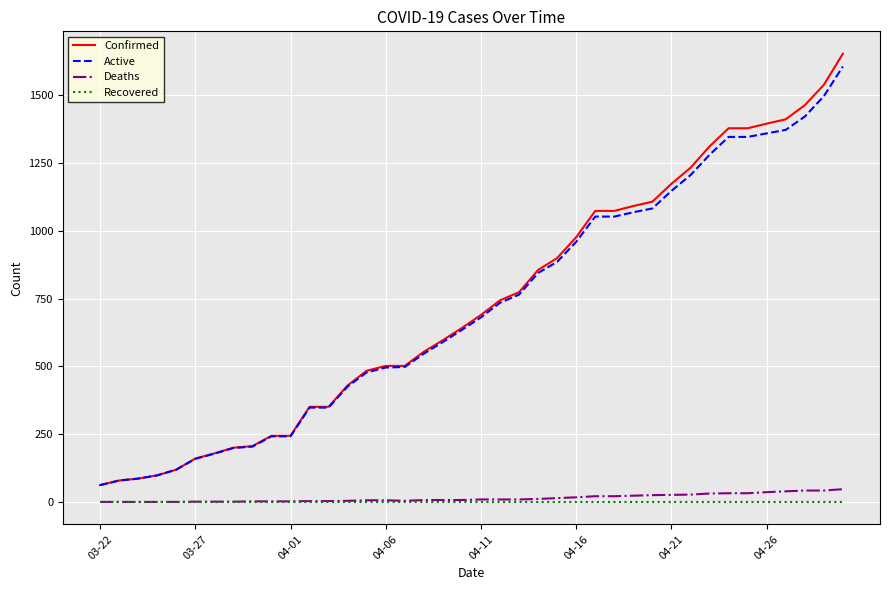

How many distinct data groups are displayed?

4